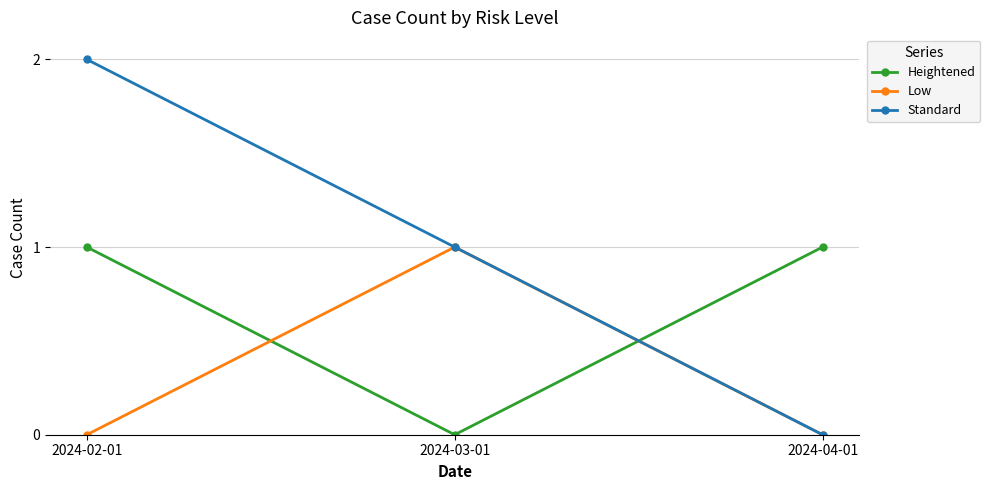

How many values in the Heightened series are below 1?

1